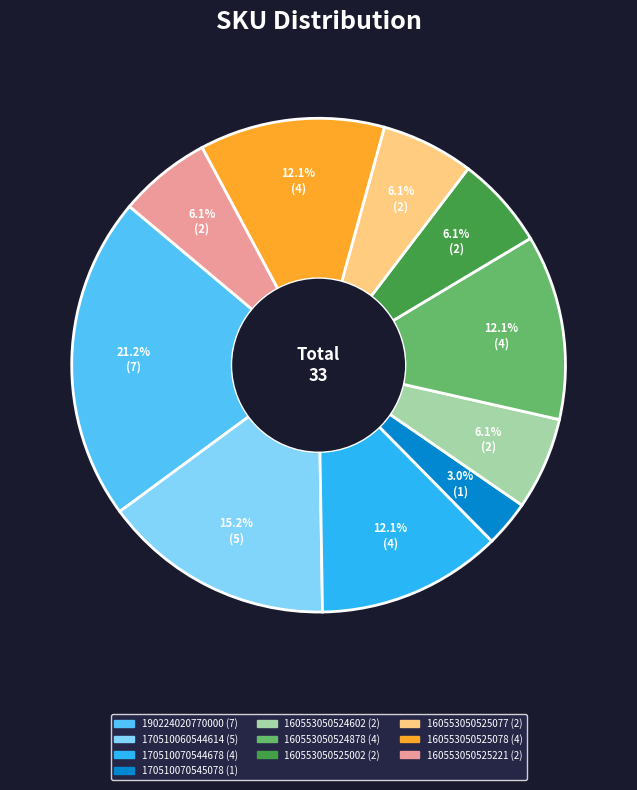

Is there any slice that represents more than half of the pie?

No